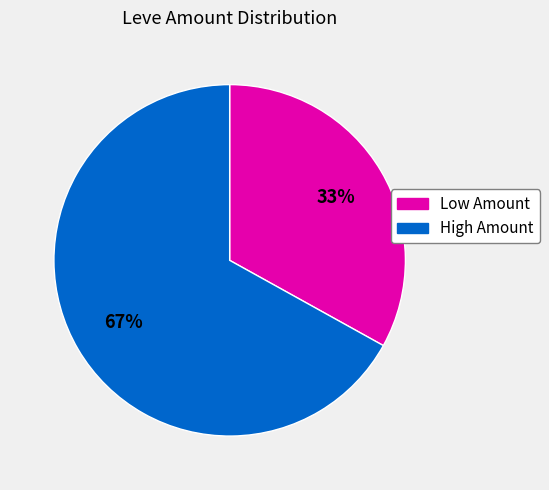

Does any single category account for the majority?

Yes